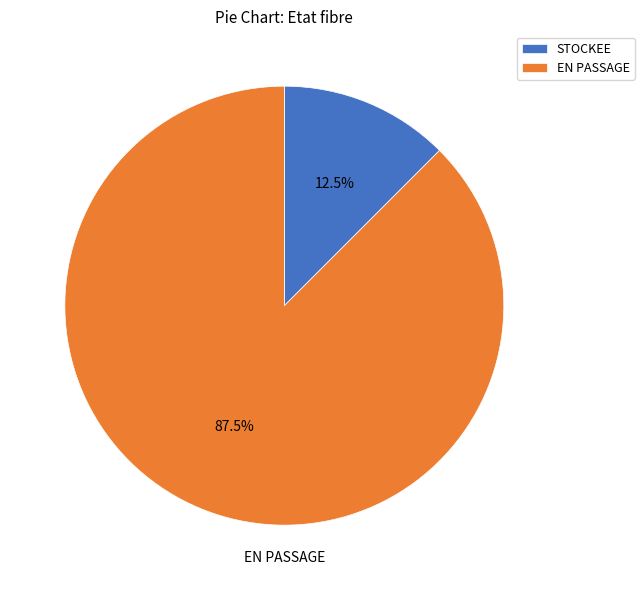

Which slice is the smallest?

STOCKEE